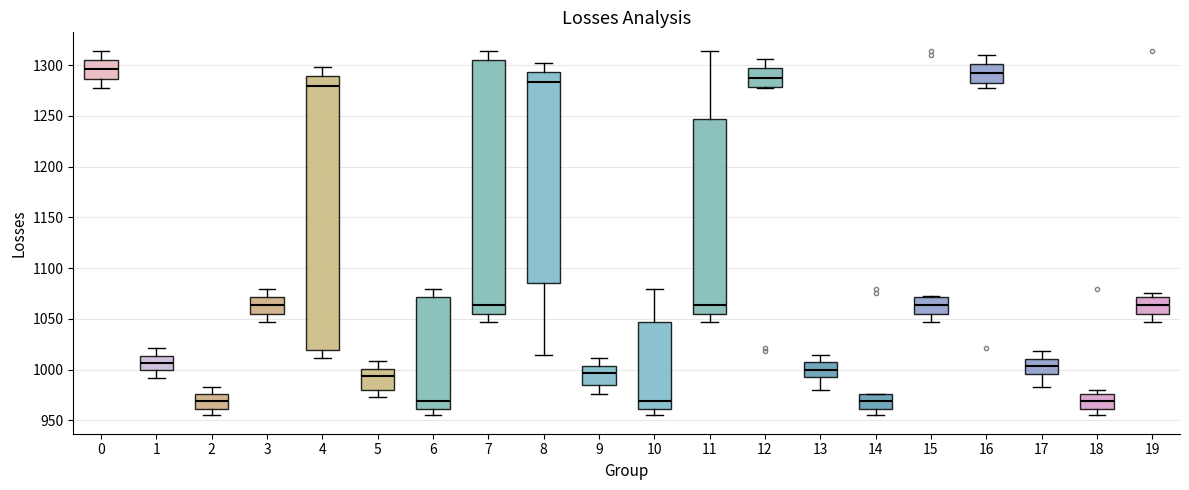

Reading left to right, transcribe this box plot: for each box, give where its median line is, the range the box spans, and where its two whiskers end, as read against the y-axis. The values are not printed on the chart, so give them approximately, as read against the axis.

0: median 1295, box 1285 to 1305, whiskers 1280 to 1315
1: median 1005, box 1000 to 1015, whiskers 990 to 1020
2: median 970, box 960 to 975, whiskers 955 to 985
3: median 1065, box 1055 to 1070, whiskers 1045 to 1080
4: median 1280, box 1020 to 1290, whiskers 1010 to 1300
5: median 995, box 980 to 1000, whiskers 975 to 1010
6: median 970, box 960 to 1070, whiskers 955 to 1080
7: median 1065, box 1055 to 1305, whiskers 1045 to 1315
8: median 1285, box 1085 to 1295, whiskers 1015 to 1300
9: median 995, box 985 to 1005, whiskers 975 to 1010
10: median 970, box 960 to 1045, whiskers 955 to 1080
11: median 1065, box 1055 to 1245, whiskers 1045 to 1315
12: median 1290, box 1280 to 1295, whiskers 1280 to 1305
13: median 1000, box 995 to 1005, whiskers 980 to 1015
14: median 970, box 960 to 975, whiskers 955 to 975
15: median 1065, box 1055 to 1070, whiskers 1045 to 1070
16: median 1290, box 1285 to 1300, whiskers 1280 to 1310
17: median 1005, box 995 to 1010, whiskers 985 to 1020
18: median 970, box 960 to 975, whiskers 955 to 980
19: median 1065, box 1055 to 1070, whiskers 1045 to 1075